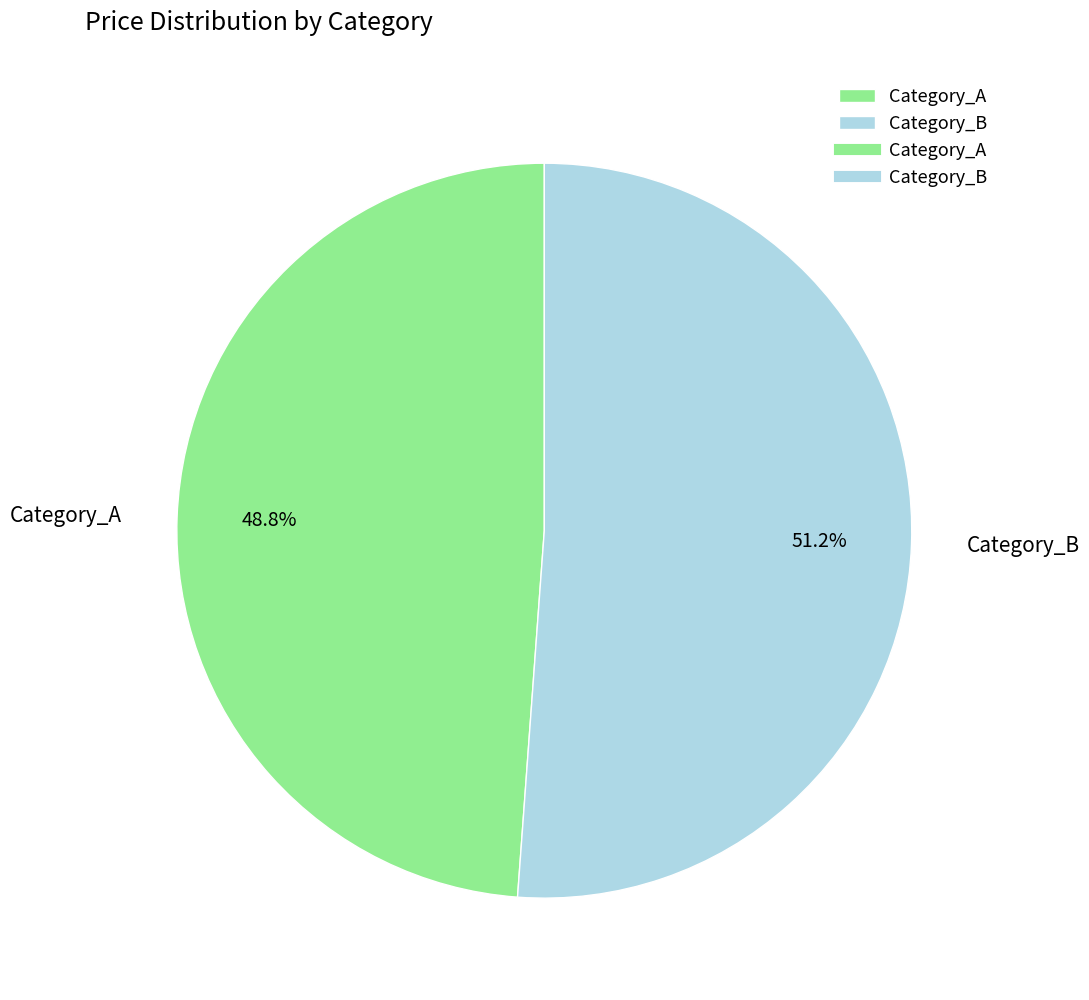

Do Category_B and Category_A together represent more than half of the pie?

Yes